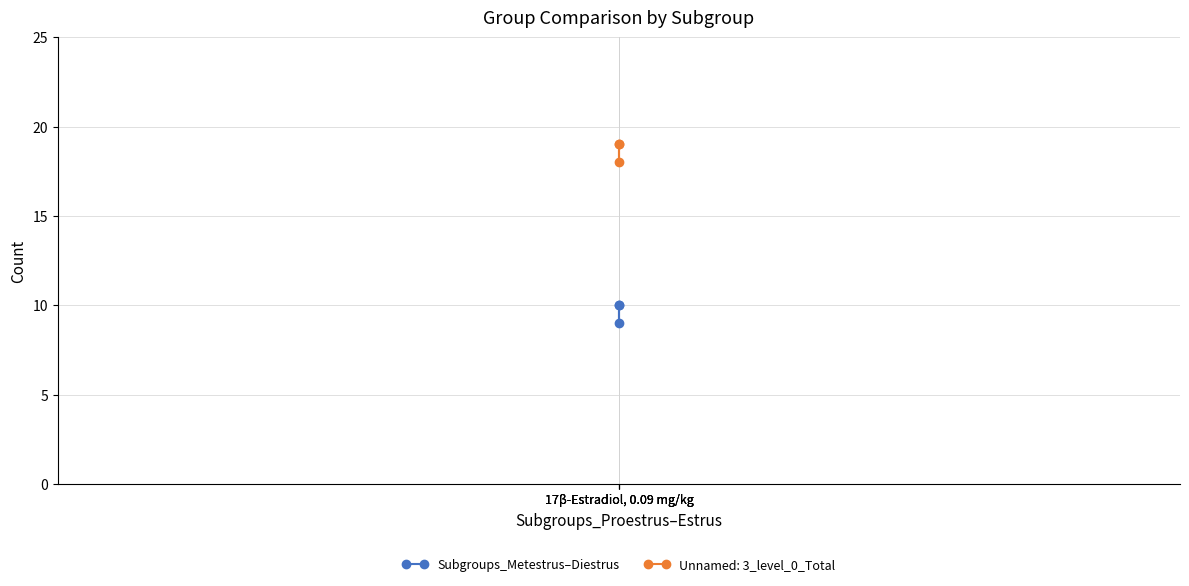

Which label corresponds to the smallest value in the chart?

17β-Estradiol, 0.09 mg/kg